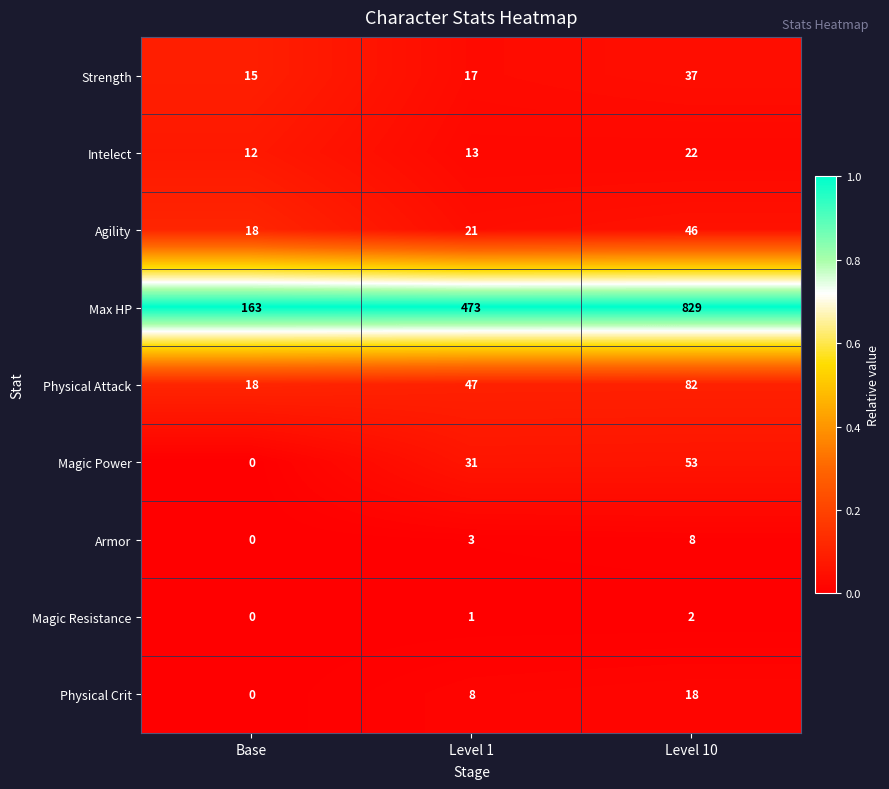

Is it true that Magic Power equals 53 at Level 1?

False